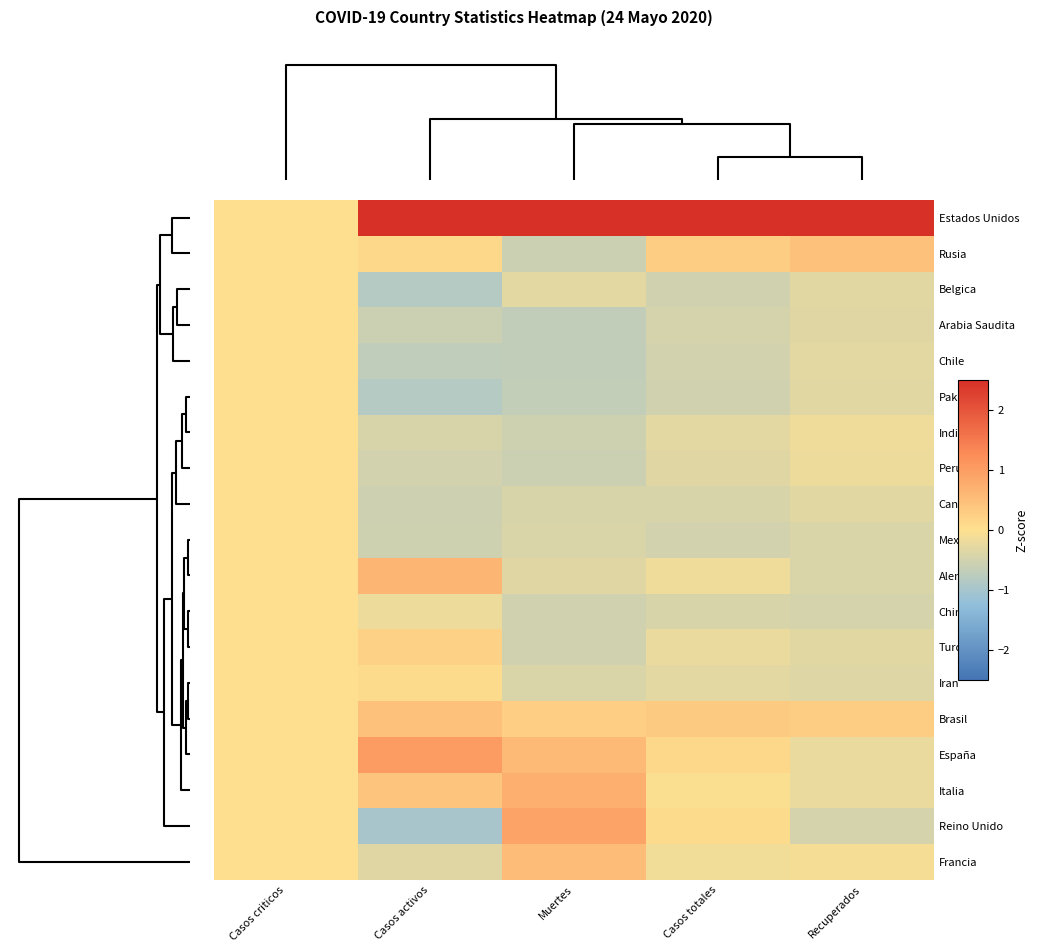

Rank the series by their maximum value, from highest to lowest.

Estados Unidos, España, Reino Unido, Italia, Alemania, Francia, Brasil, Rusia, Turquia, Iran, Belgica, Arabia Saudita, Chile, Pakistan, India, Peru, Canada, Mexico, China